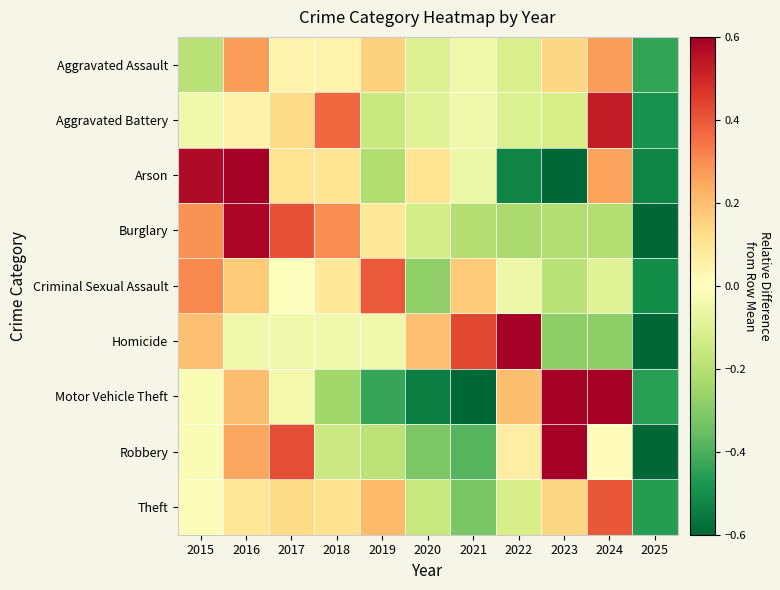

Between 2017 and 2020, which is larger?

2017